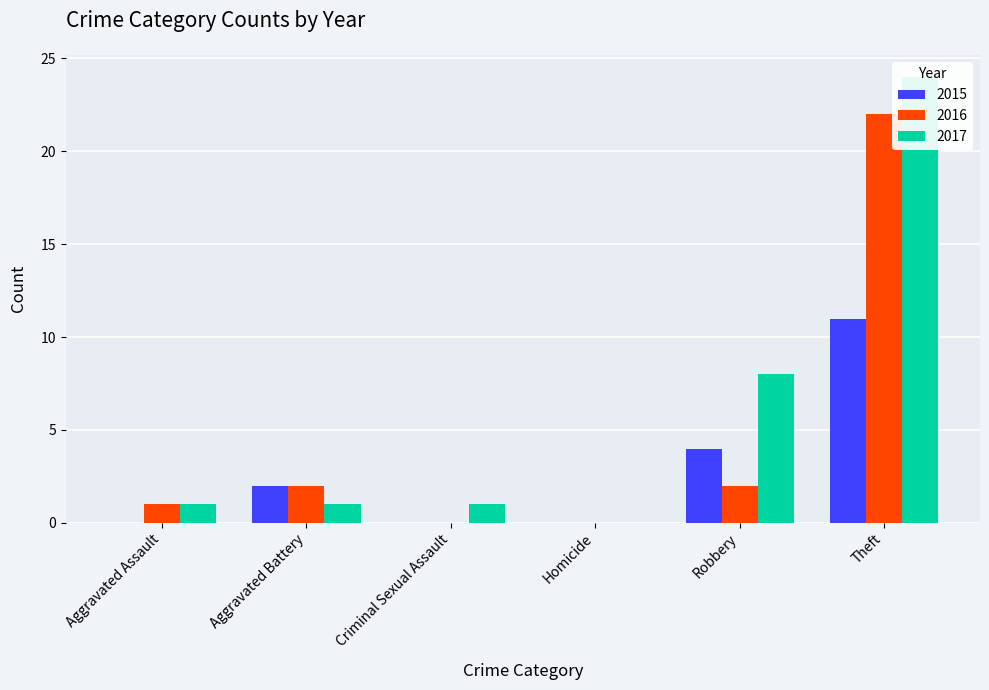

How many bars are there in each group?

3